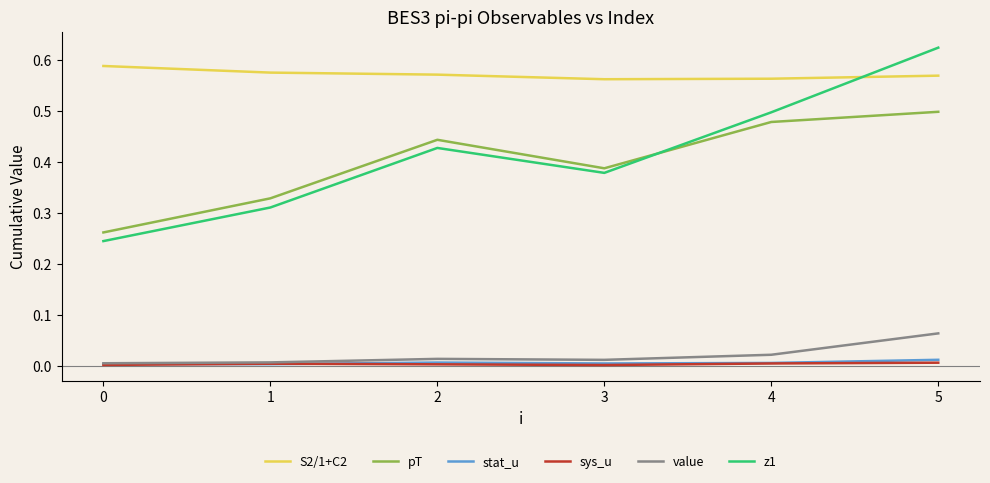

True or false: pT and S2/1+C2 cross at least once.

False